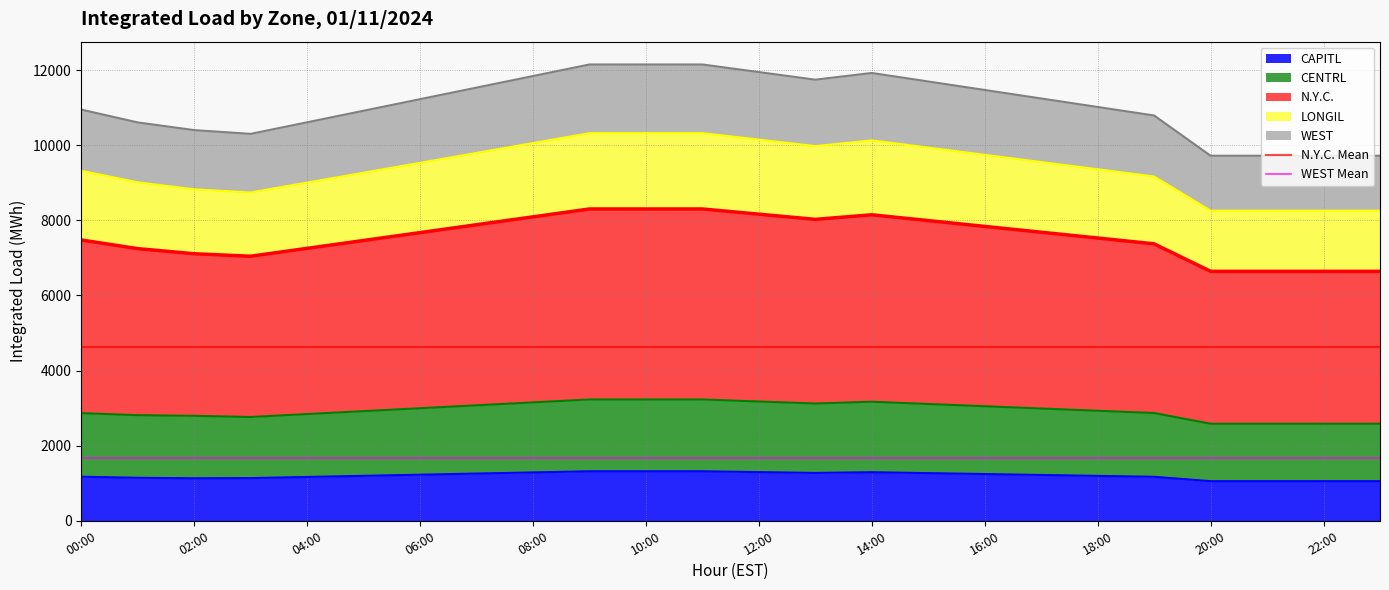

What value does the N.Y.C. Mean series have at 00:00?

4616.8